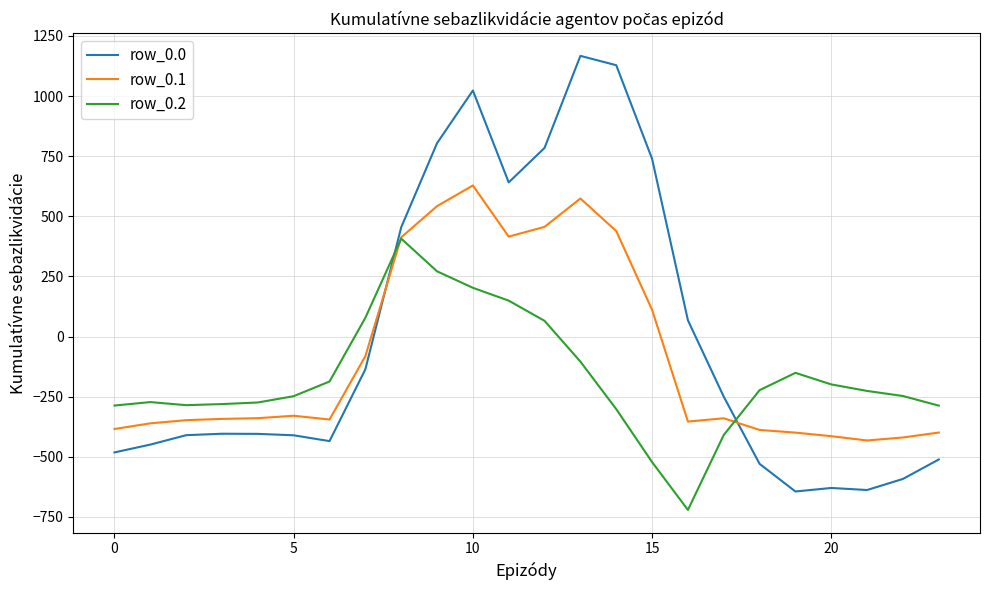

Which series has the largest range (max minus min)?

row_0.0